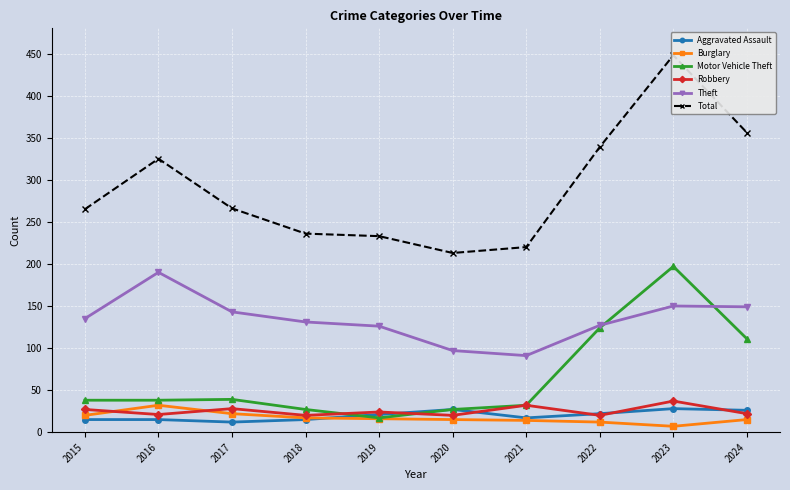

Rank the series by their maximum value, from highest to lowest.

Total, Motor Vehicle Theft, Theft, Robbery, Burglary, Aggravated Assault